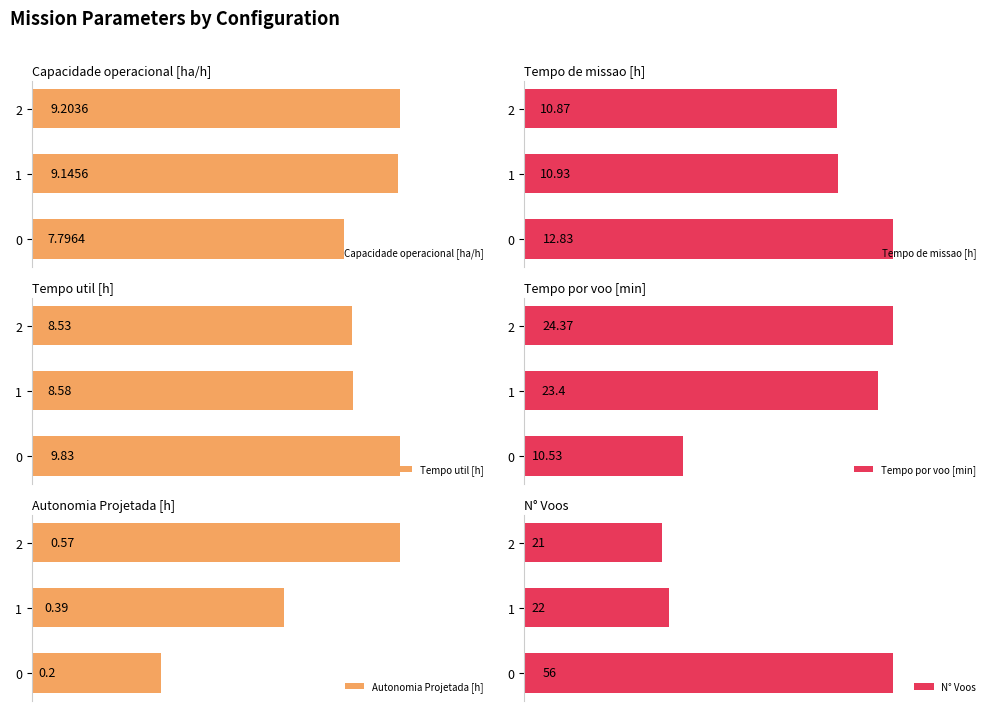

The value of N° Voos at 0 is 56.0. True or false?

True